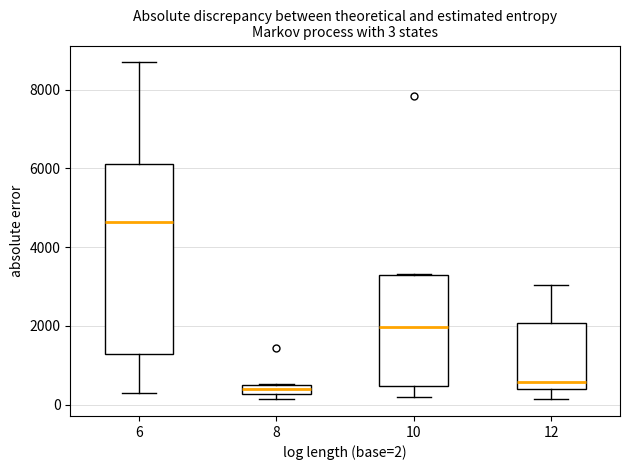

Which box has the highest median line?

6